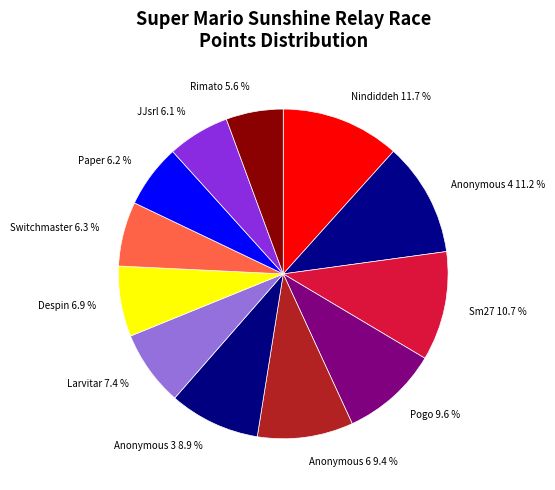

Does Anonymous 6 account for over 50% of the chart?

No